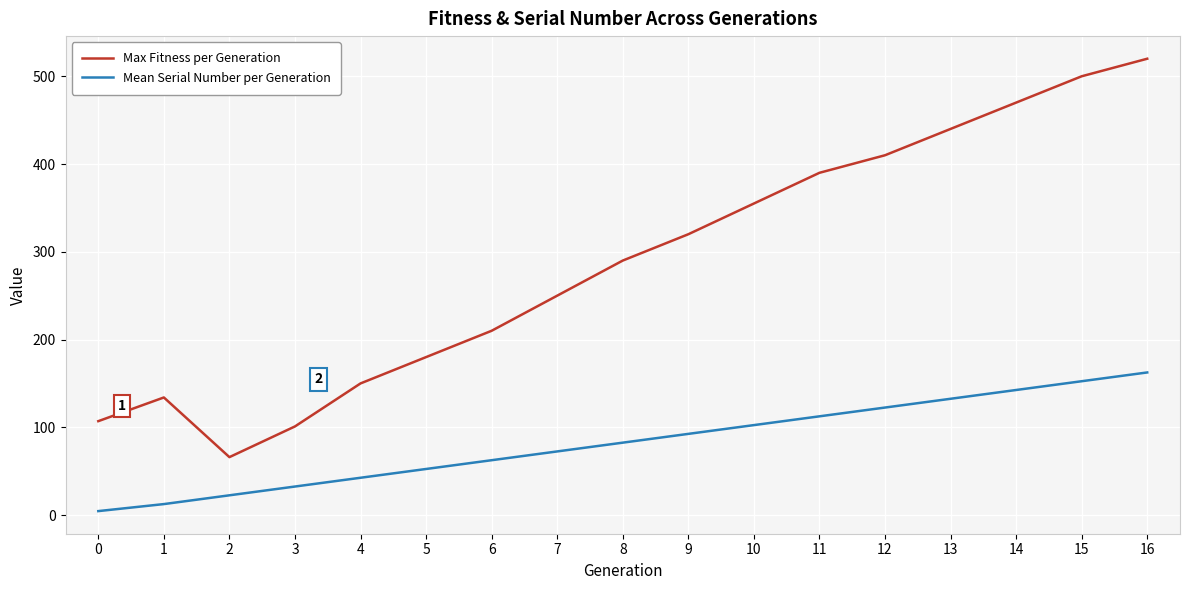

How many lines are shown in the chart?

2